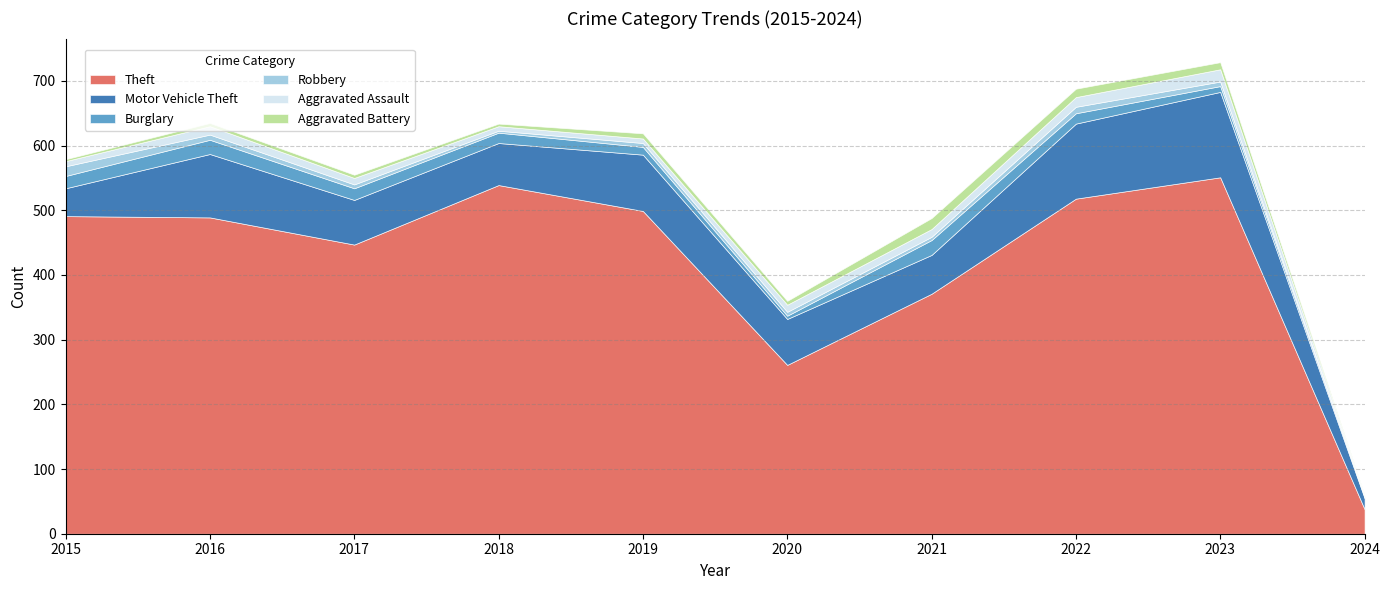

Reading left to right, transcribe all the data shown in this chart.

Theft: 491	489	447	539	499	261	371	518	551	38
Motor Vehicle Theft: 43	98	69	65	87	71	60	116	132	17
Burglary: 19	22	18	16	12	5	23	16	9	2
Robbery: 15	8	6	3	6	6	5	10	7	1
Aggravated Assault: 8	13	10	7	7	11	12	15	19	1
Aggravated Battery: 3	5	5	4	8	6	17	13	11	1